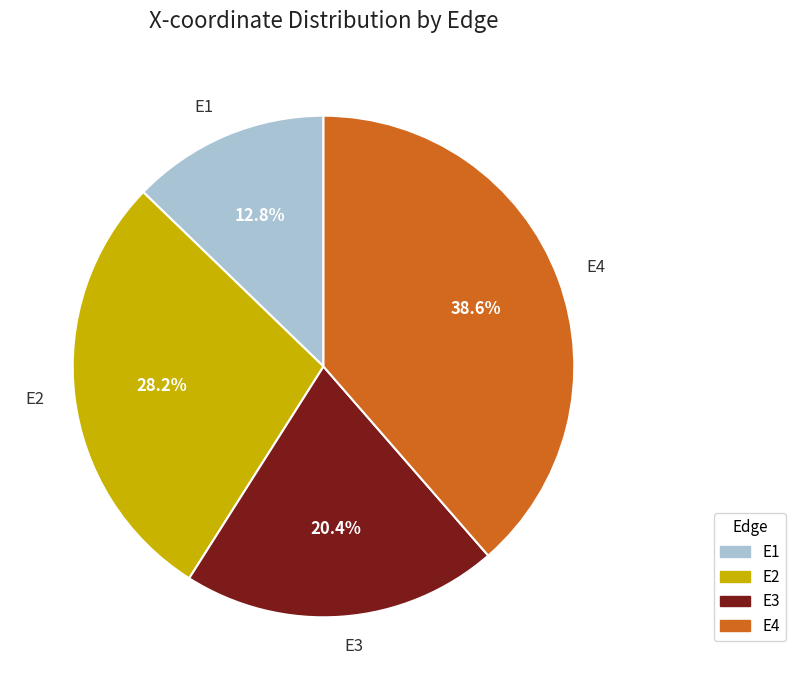

To the nearest percent, what portion does E3 represent?

20%